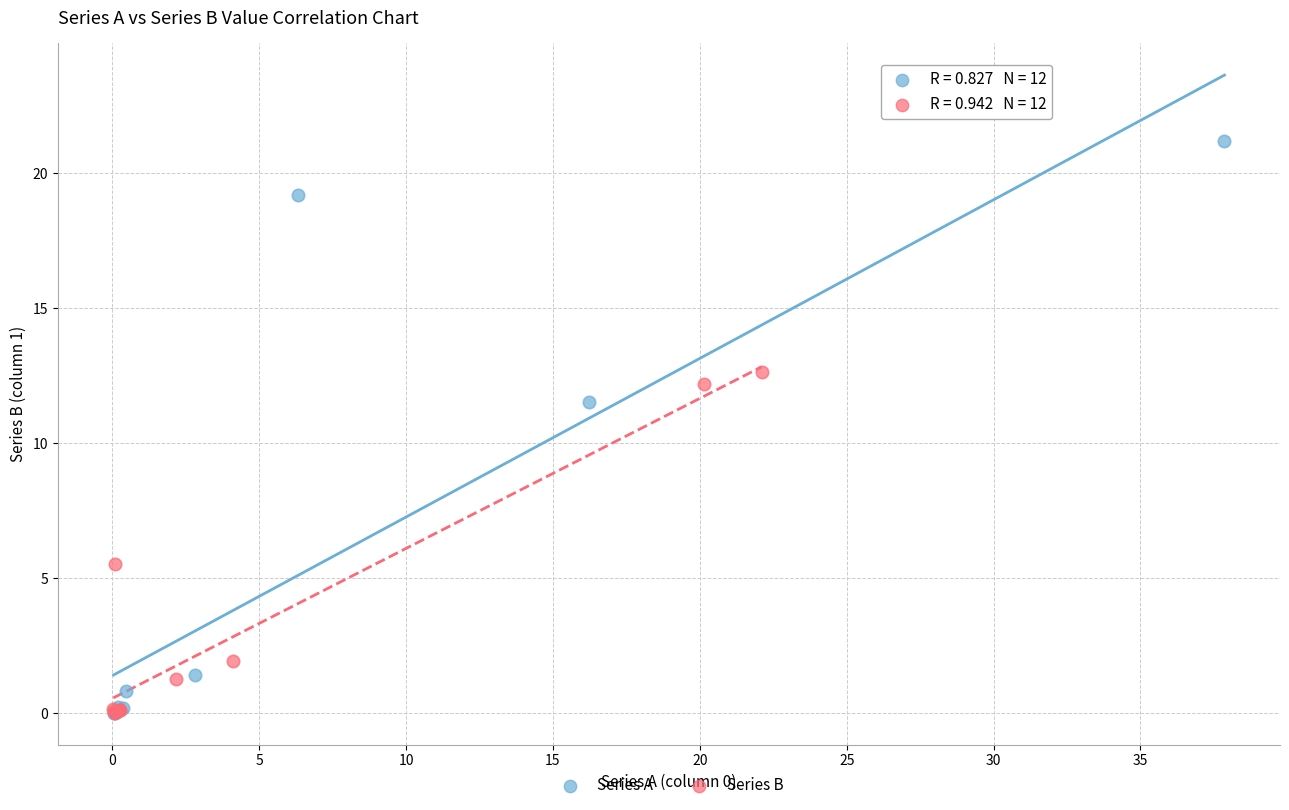

Which series has the widest spread of Y values?

Series A